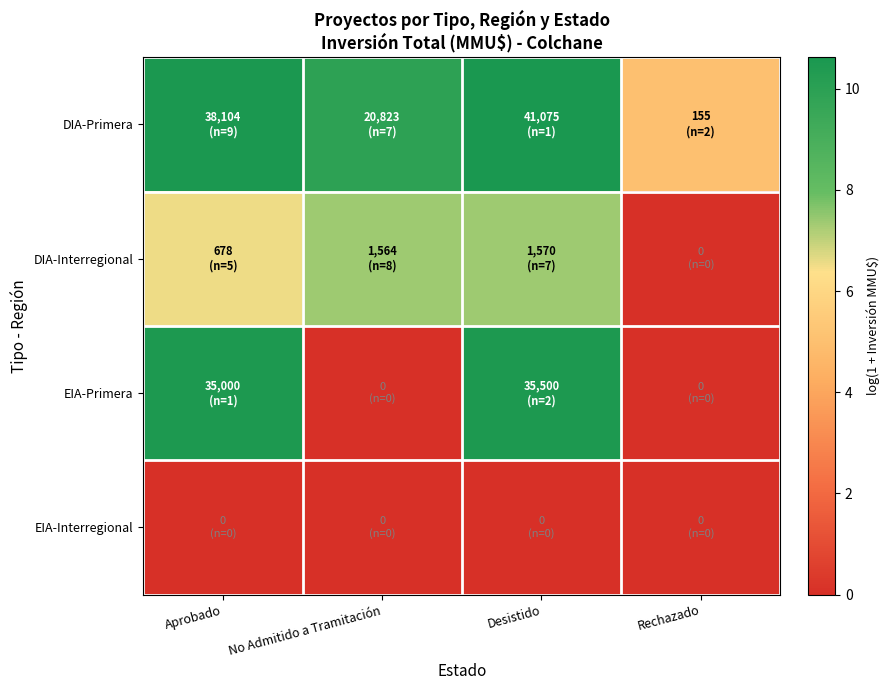

What is the total value across all series at Rechazado?

5.0